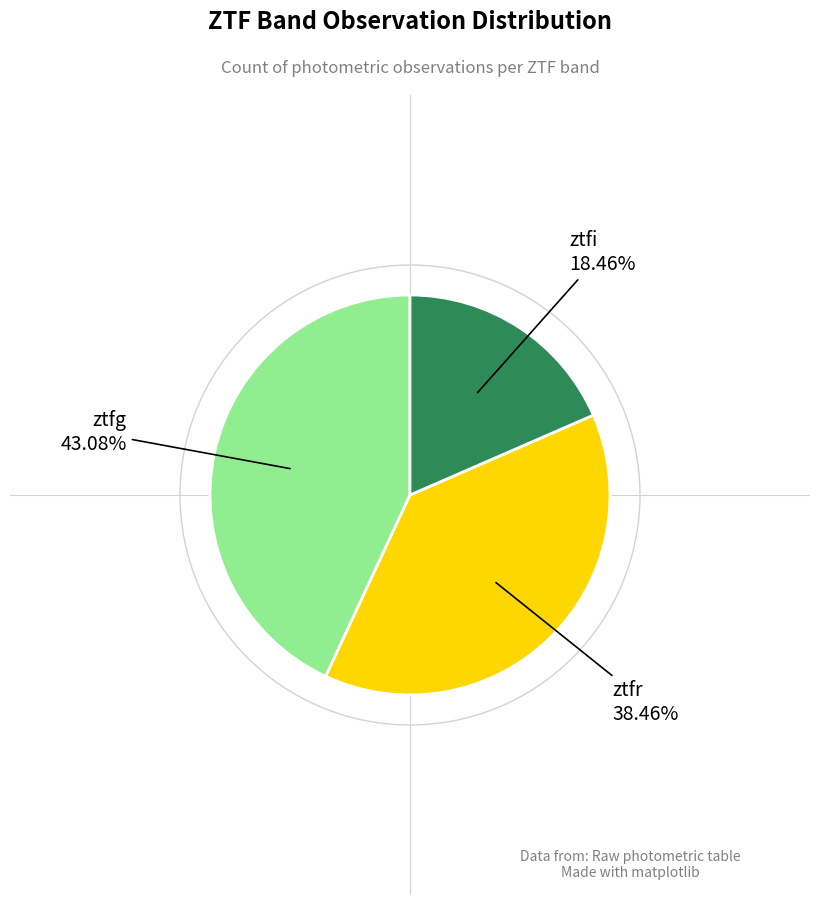

Is there any slice that represents more than half of the pie?

No